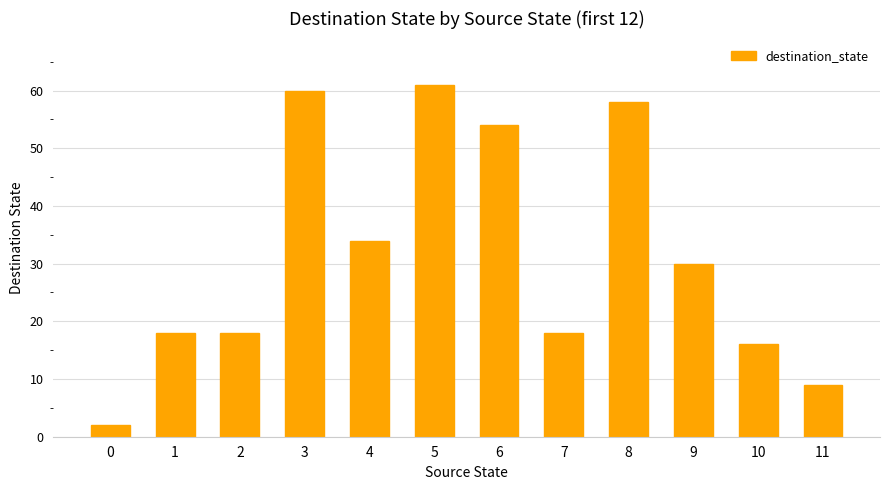

What is the difference between the values at 1 and 8?

40